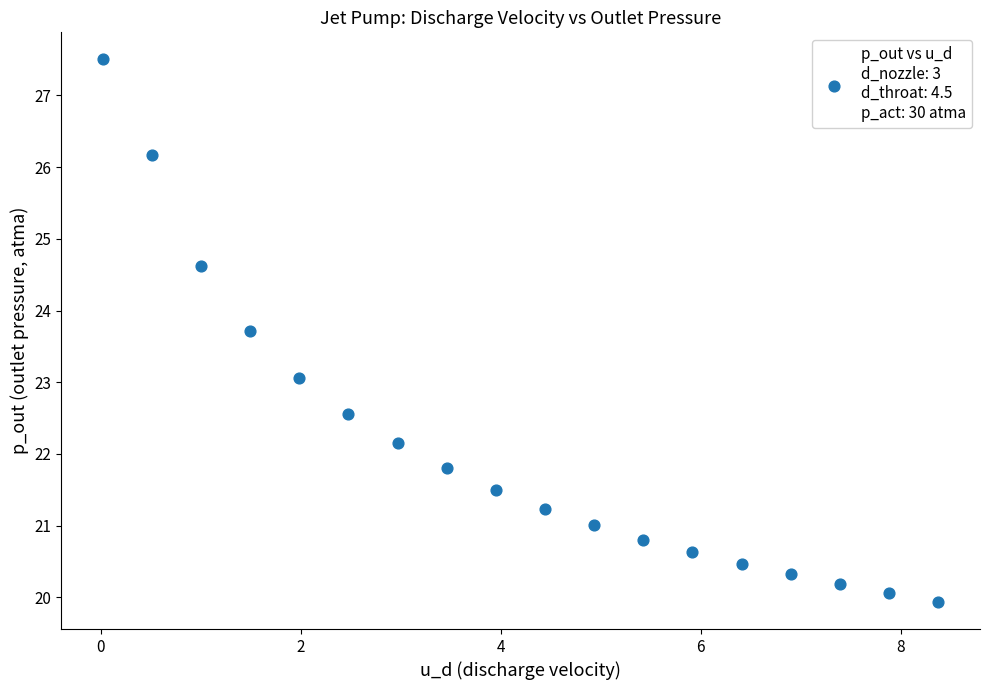

What is the range of X values (max minus min)?

8.4